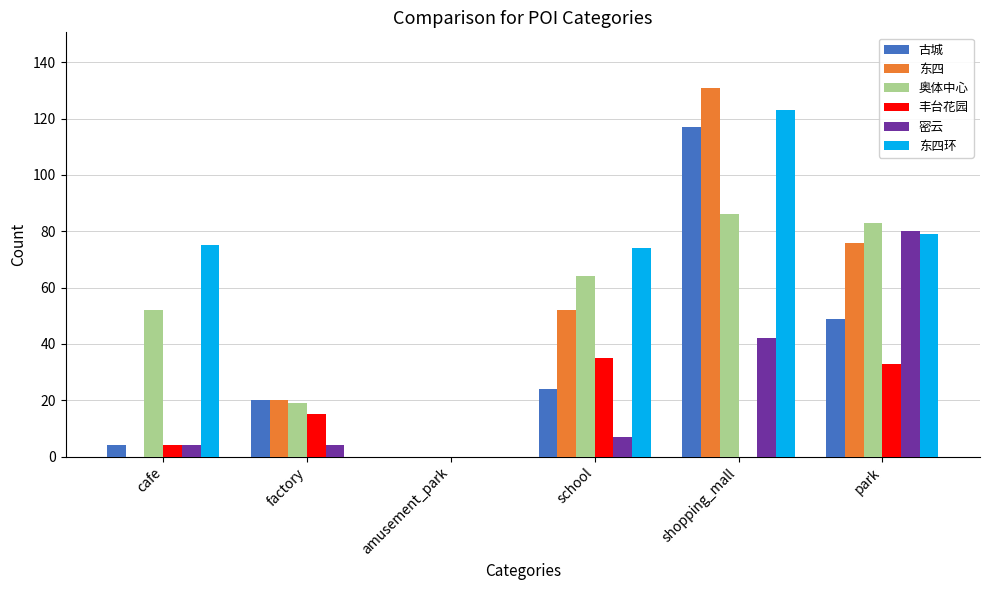

How many distinct data groups are displayed?

6